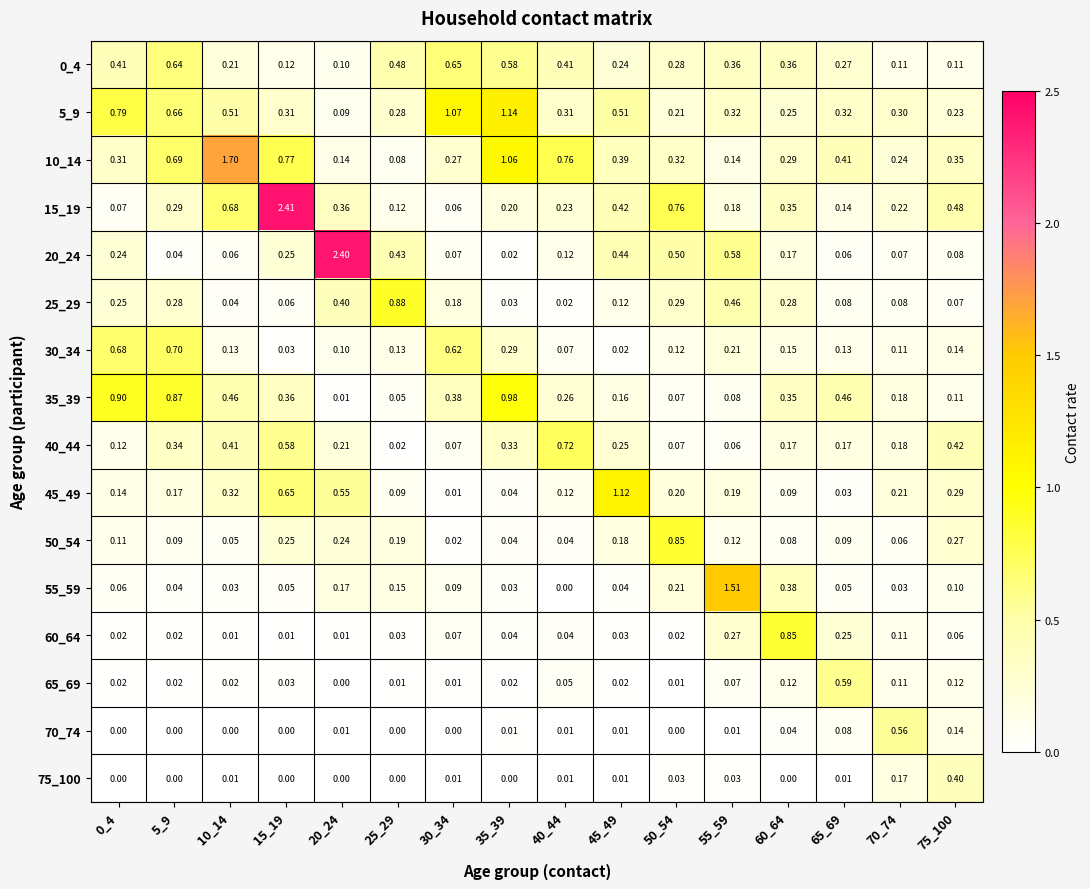

Is the value of 55_59 at 40_44 greater than the value of 35_39 at 55_59?

No